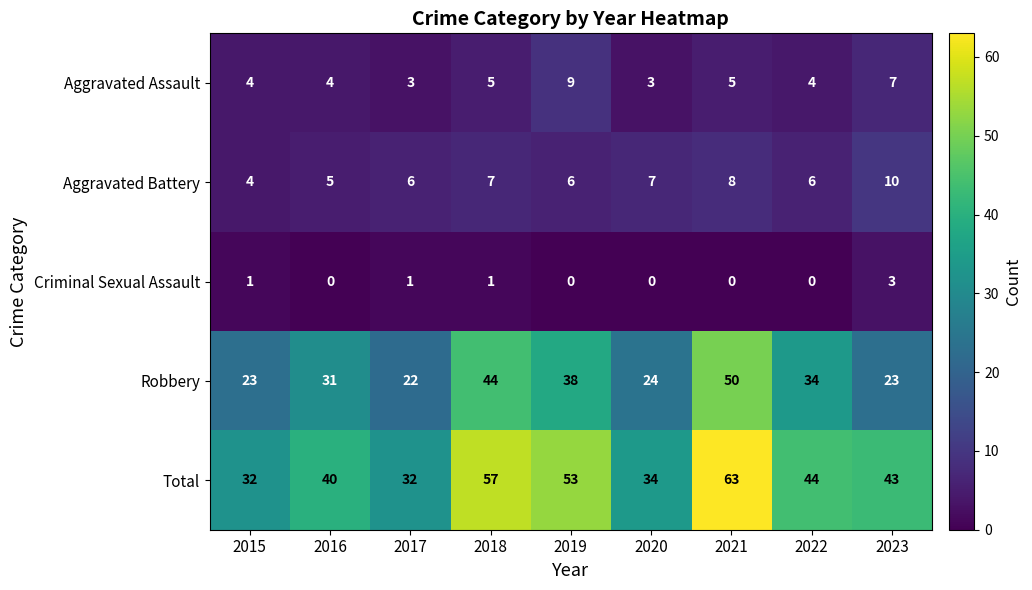

At which category is the sum across all series the highest?

2021